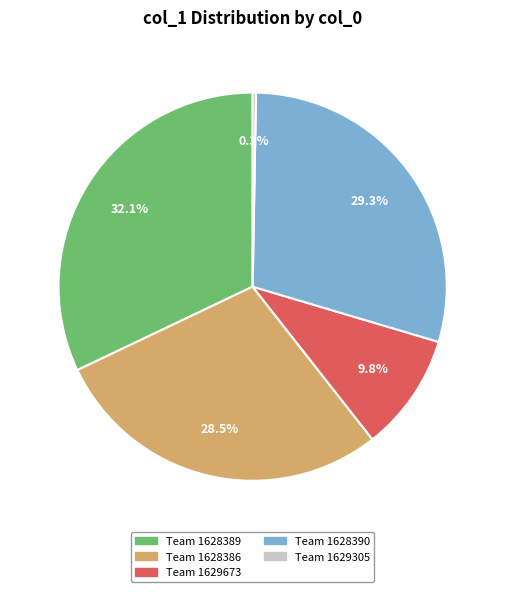

How many segments does this pie chart have?

5